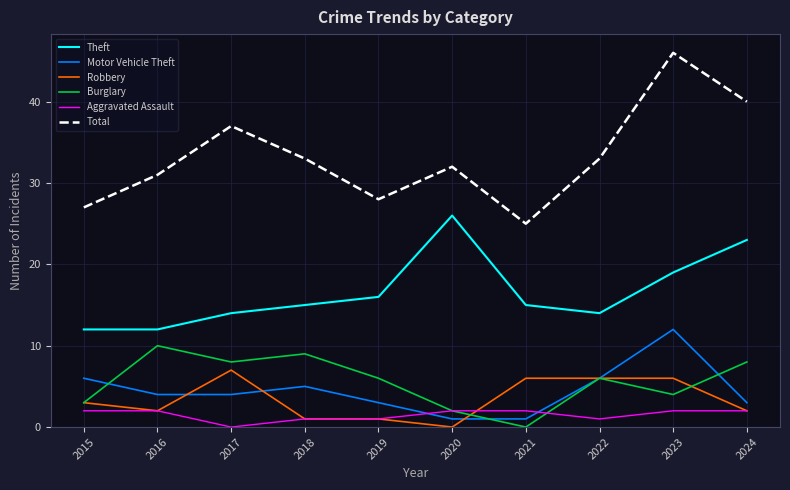

Is the value of Burglary at 2018 greater than the value of Aggravated Assault at 2024?

Yes